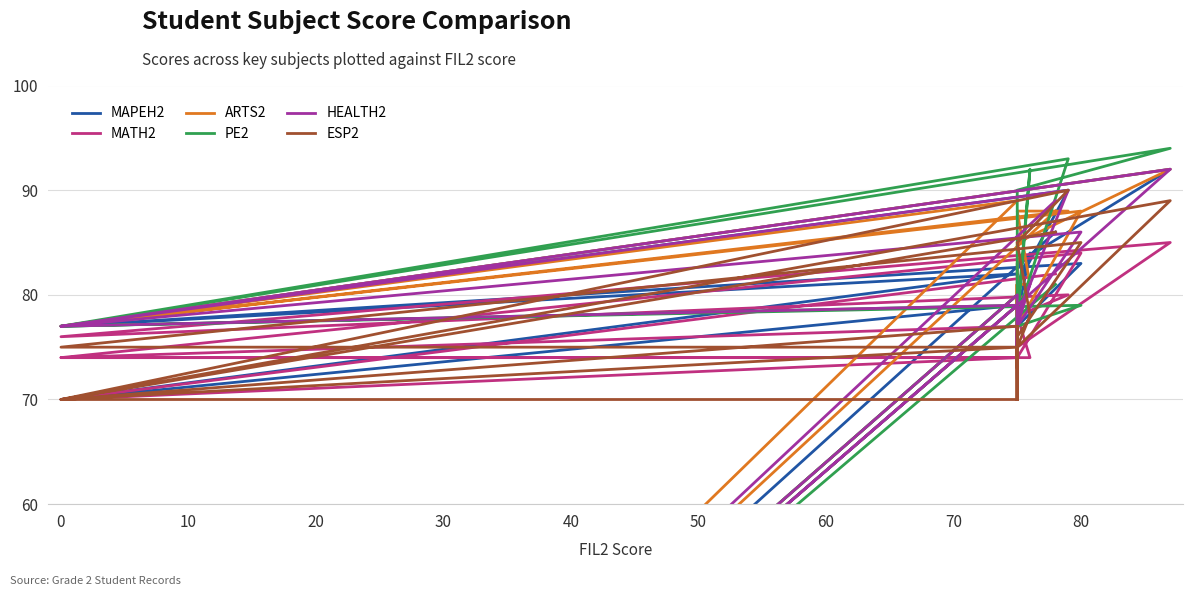

Is this an area chart (filled region under the line)?

No